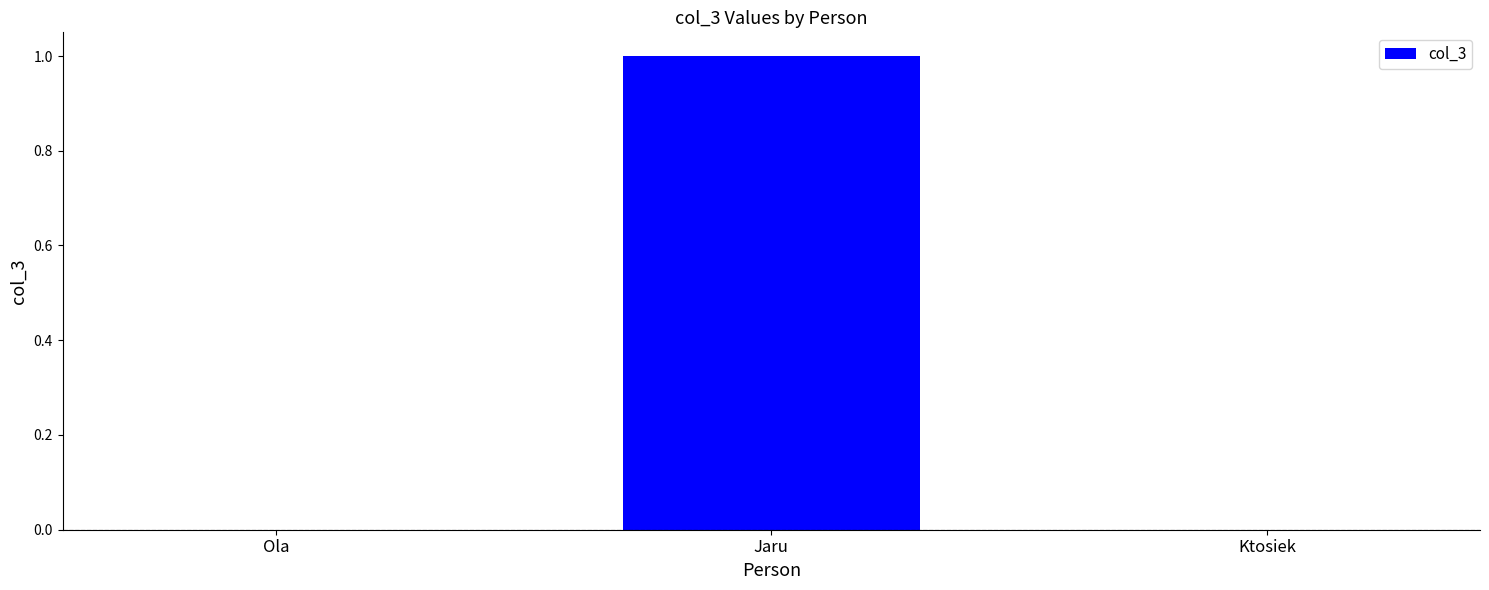

What is the change in value from Ola to Jaru?

+1